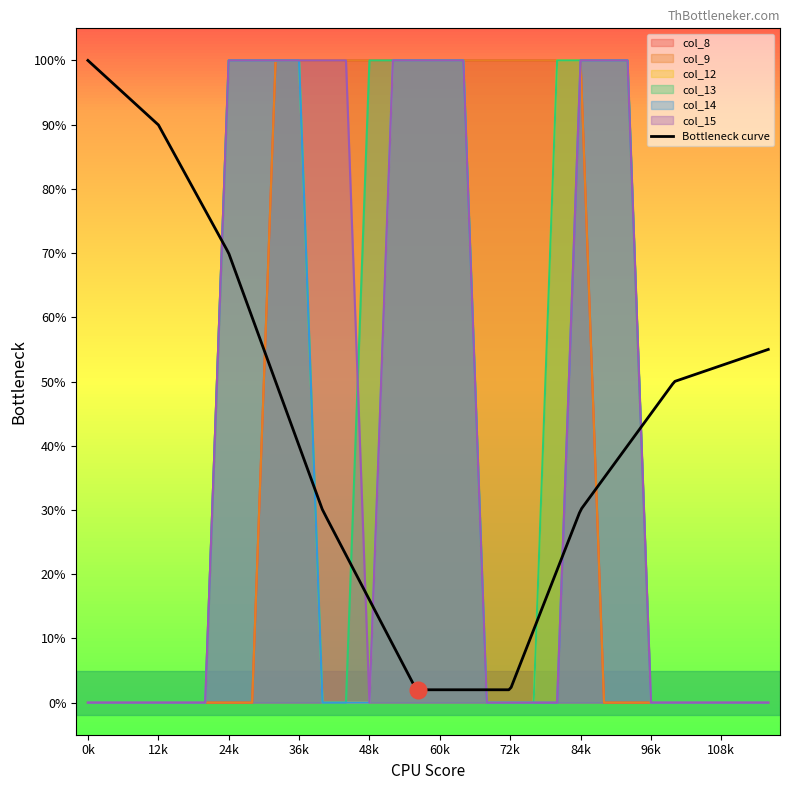

Is it true that col_8 equals 0 at 1?

False